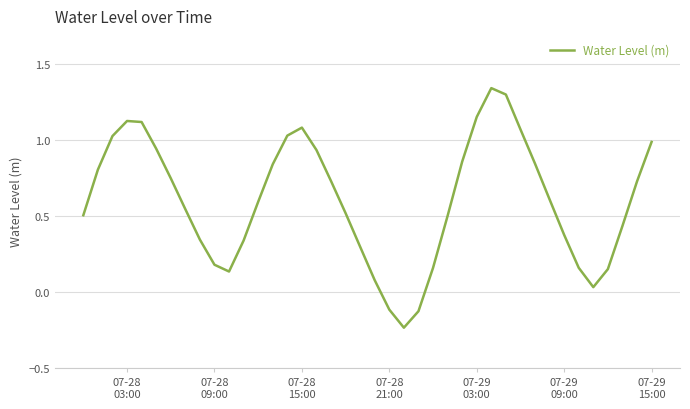

What is the difference between the maximum and minimum values?

1.6